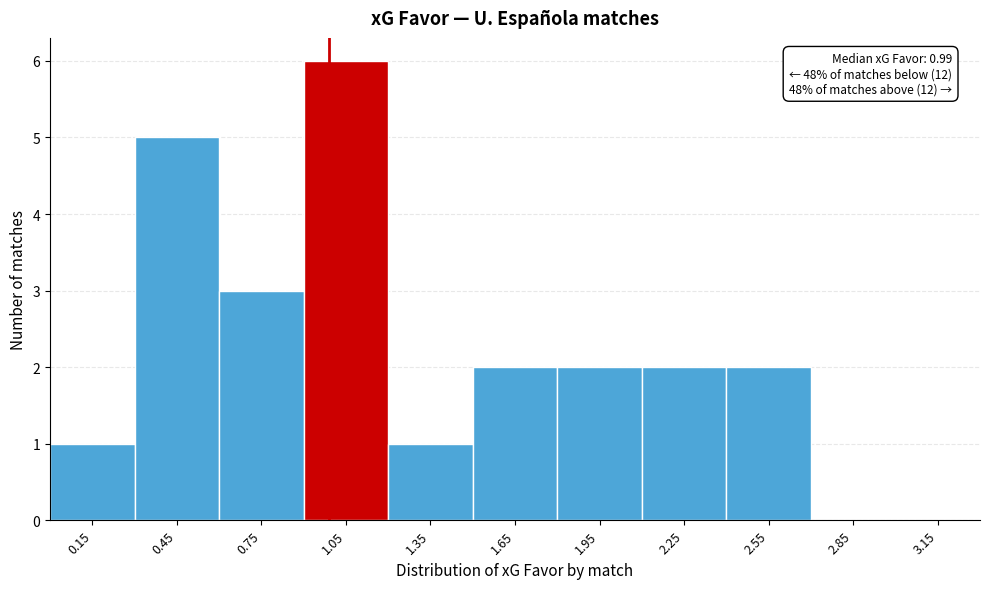

Which range on the x-axis has the tallest bar?

0.9 to 1.2